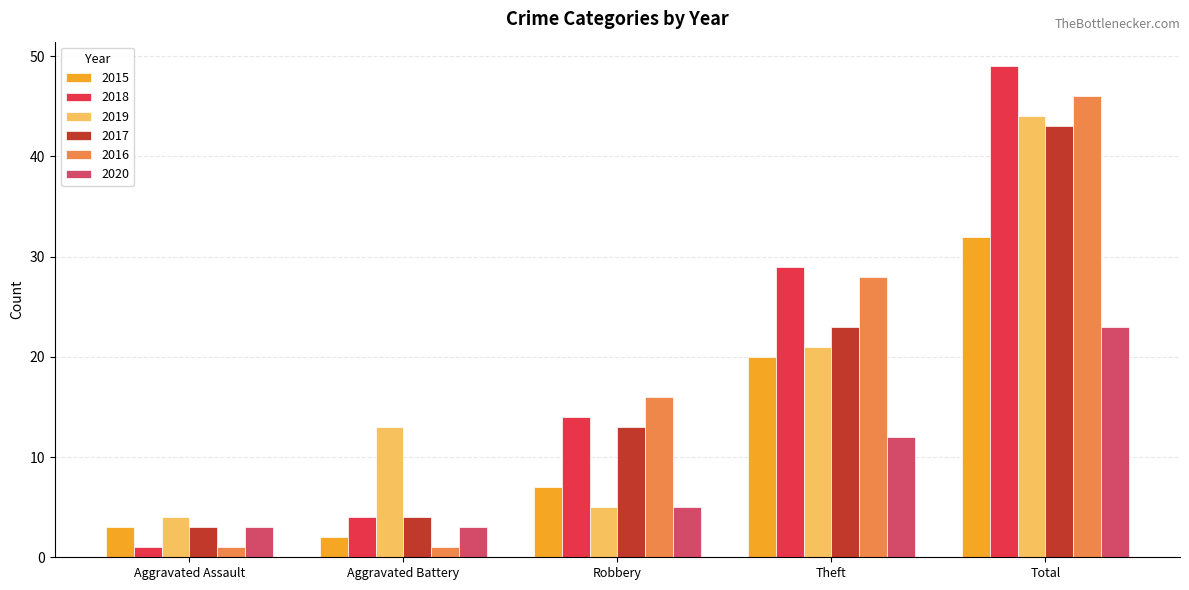

What is the label of the 3rd bar from the left?

Robbery